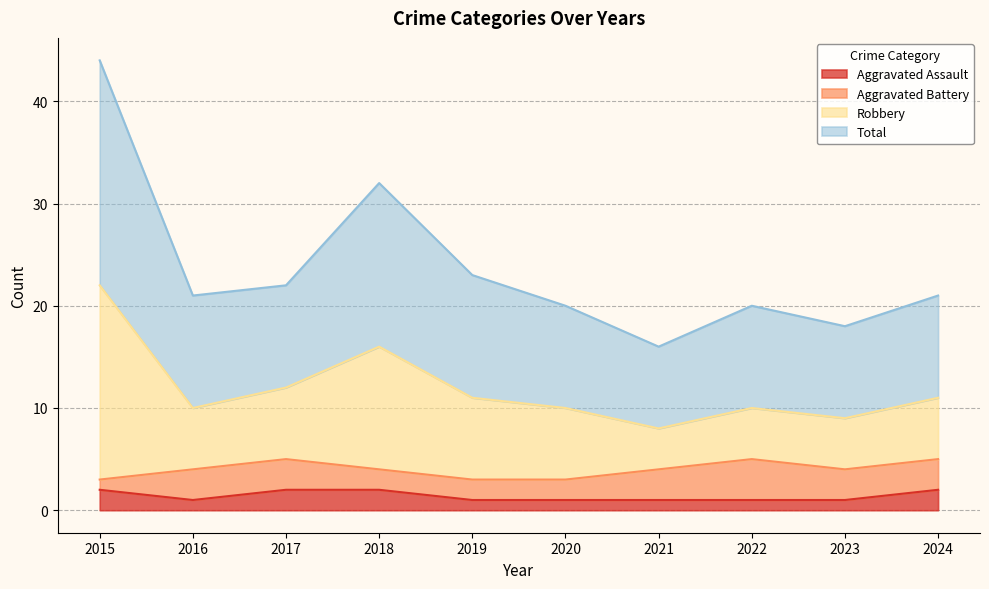

True or false: Aggravated Assault has more than 0 interior local peaks.

False